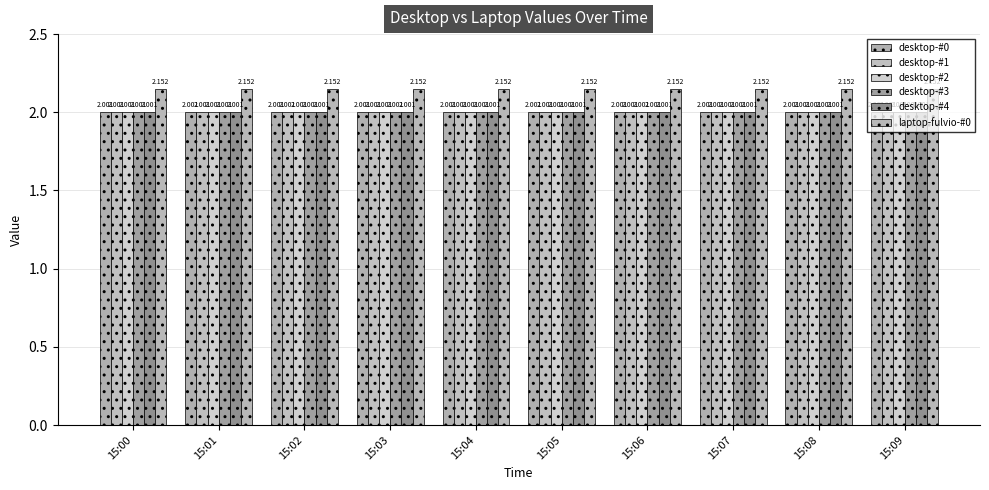

How many distinct data groups are displayed?

6